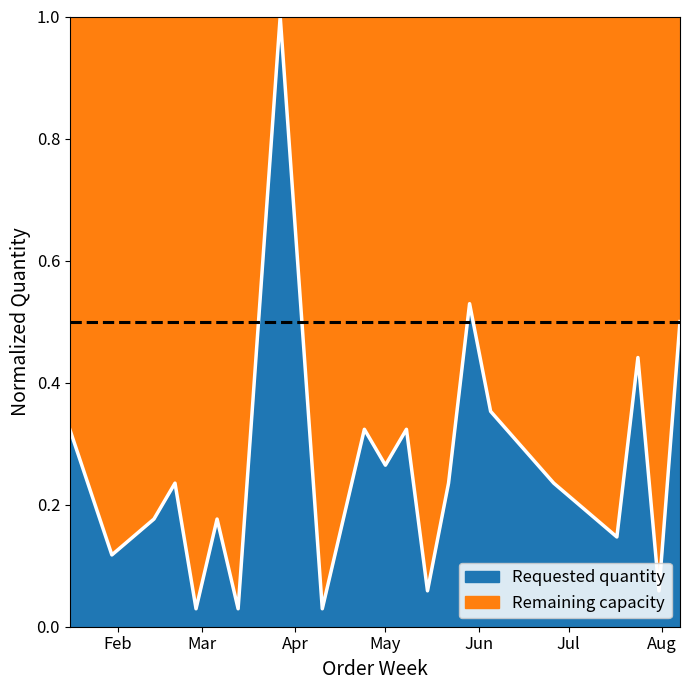

What is the maximum value shown in the chart?

1.0